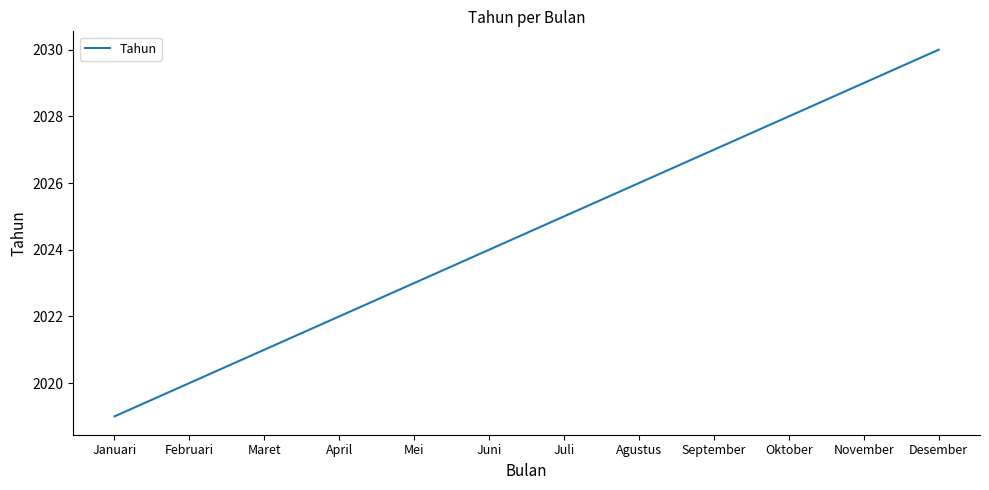

What is the smallest value displayed?

2019